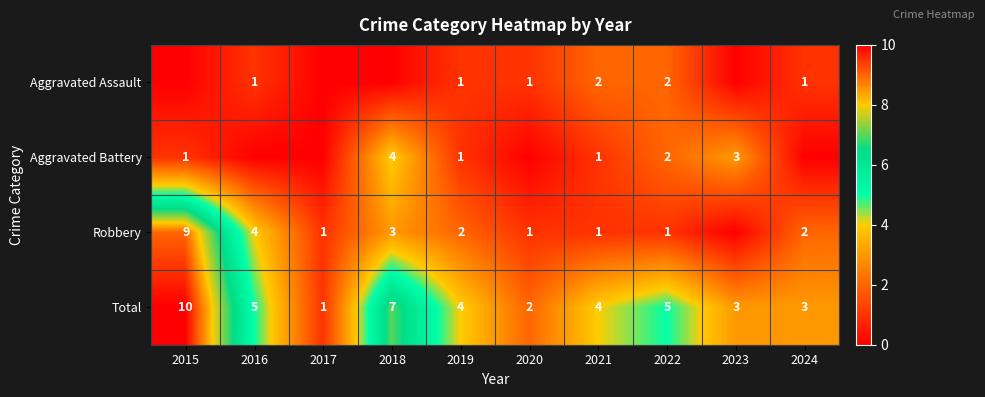

Is it true that Total equals 11 at 2018?

False